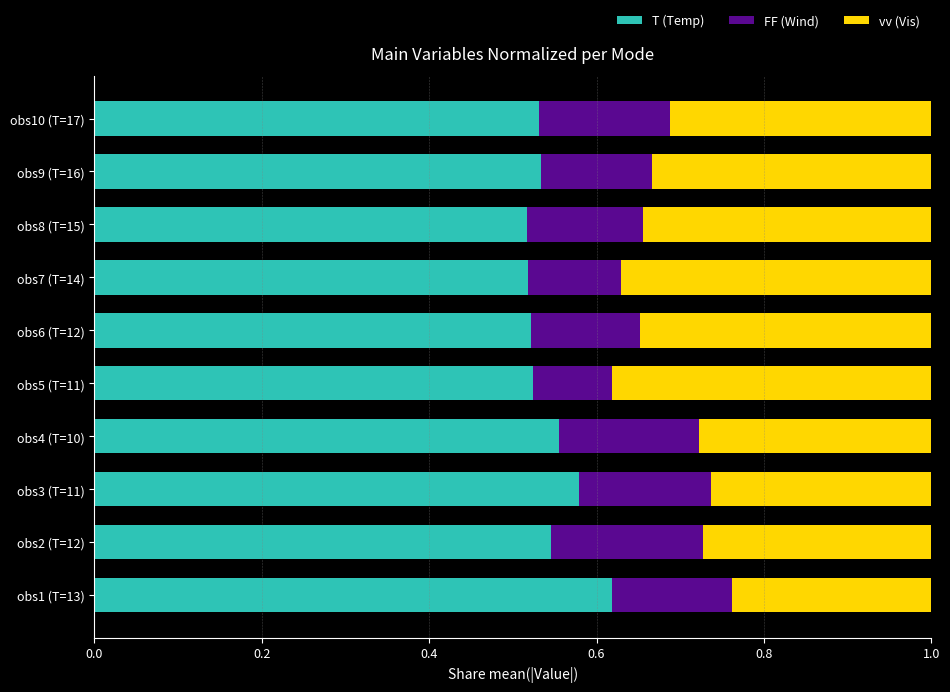

The value of T (Temp) at obs6 (T=12) is 0.8. True or false?

False